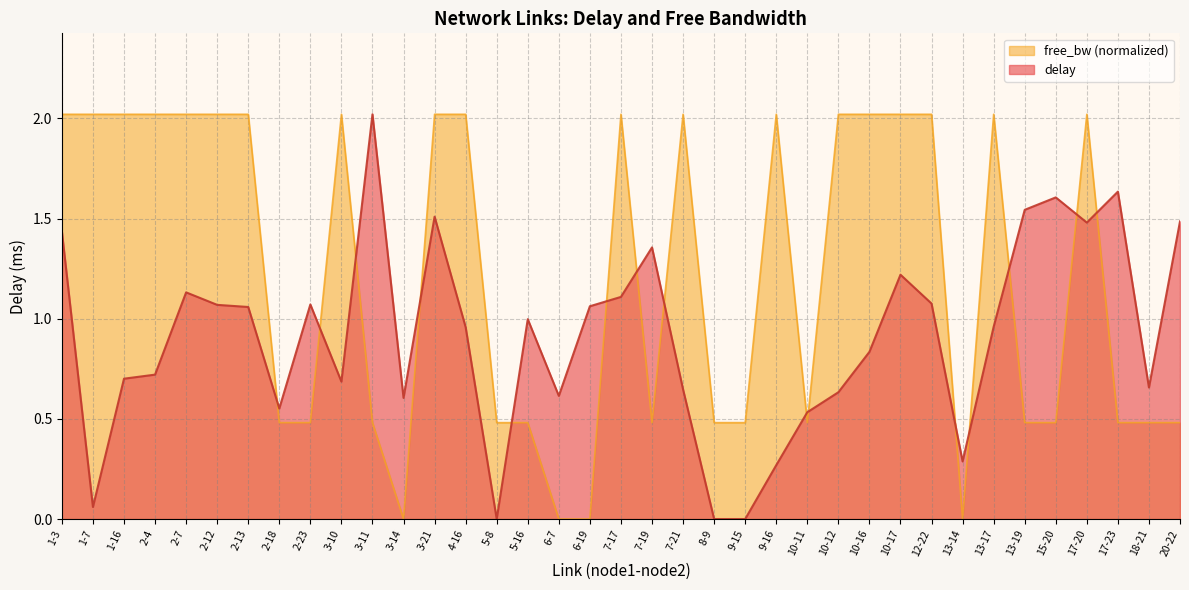

What is the difference between the highest and lowest values at 3-10?

1.3